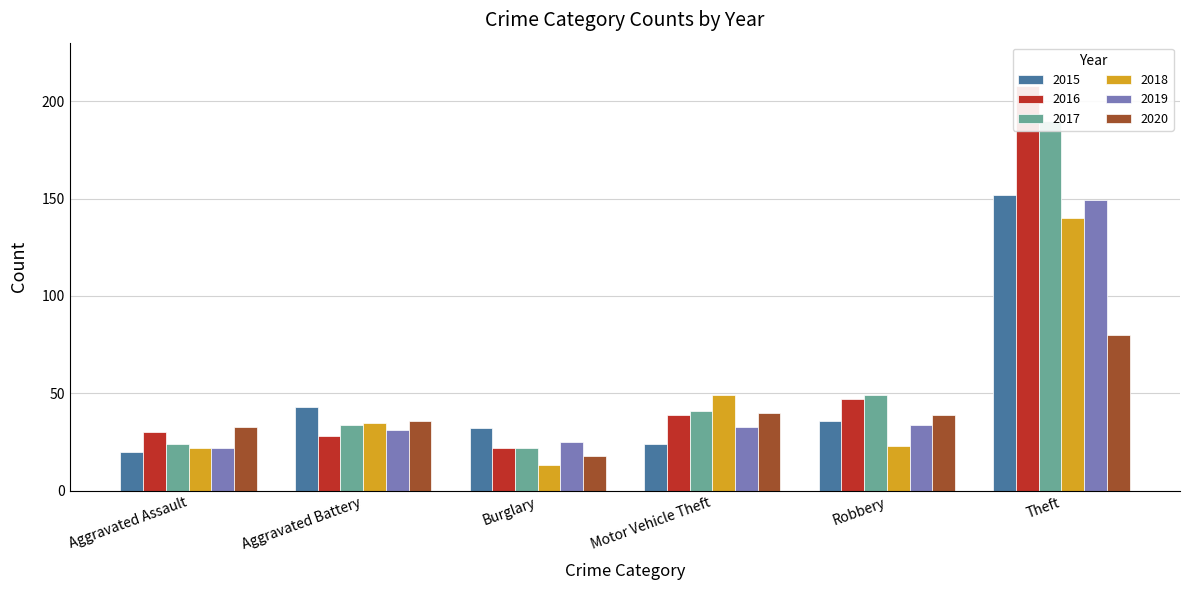

Which category has the lowest value in the 2016 series?

Burglary